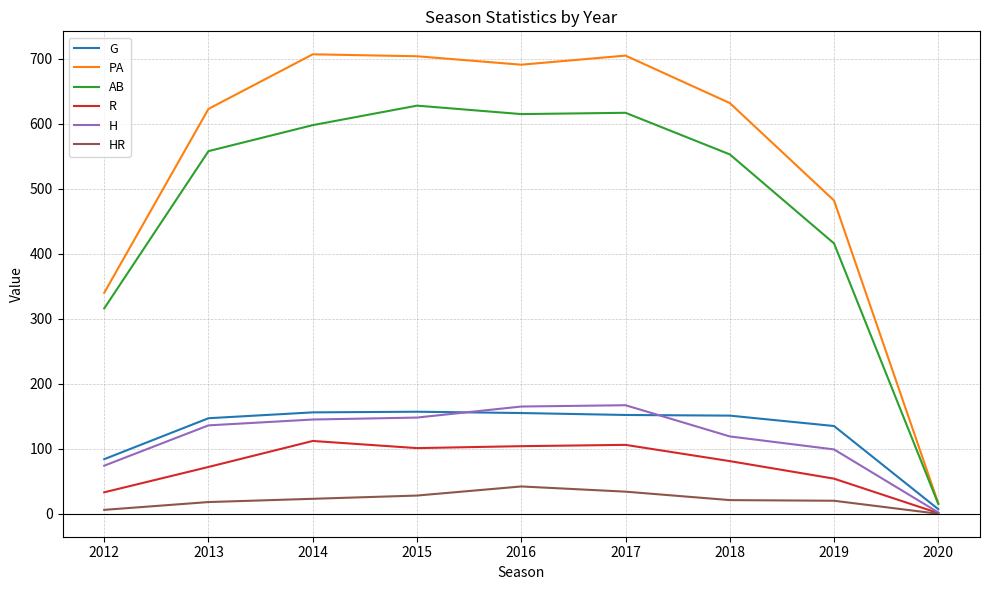

What is the highest value of the G series?

157